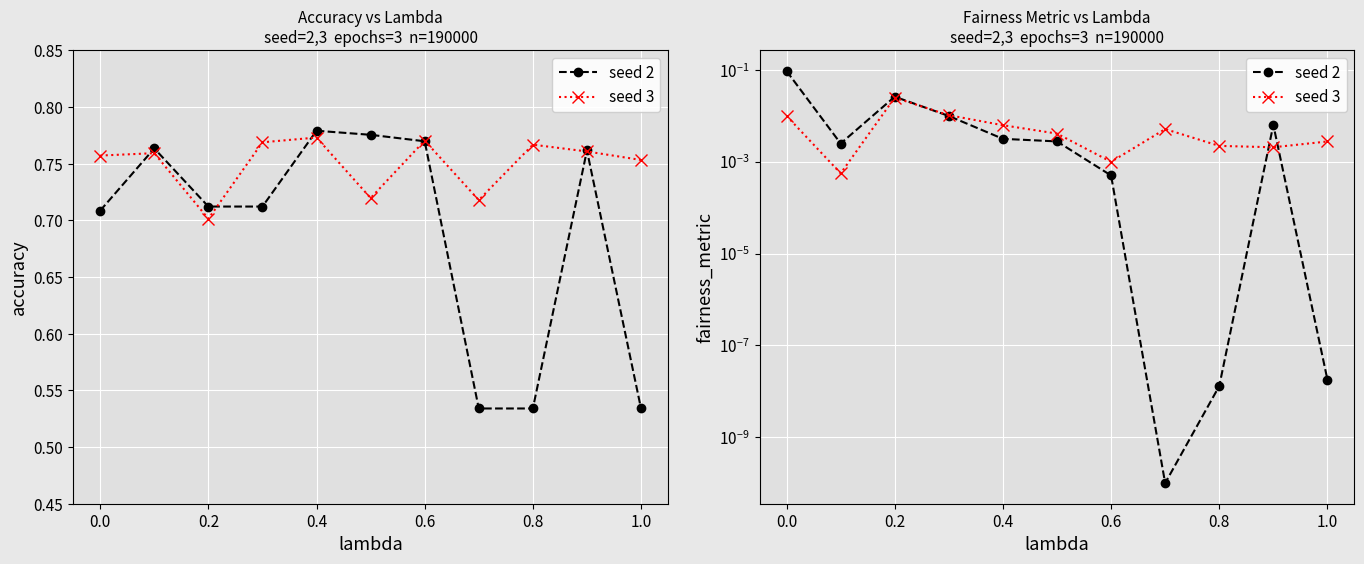

How many interior local valleys does the seed3 fairness series have?

3